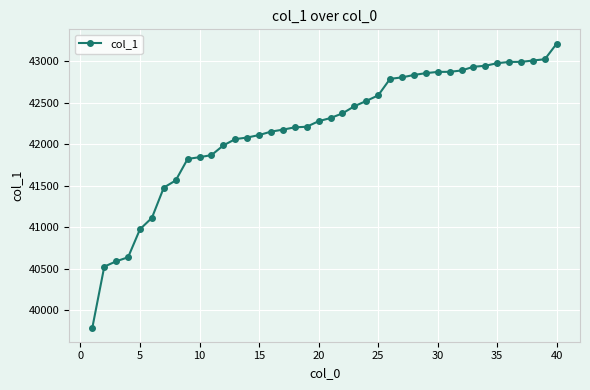

What is the value of the 10th point from the left?

41845